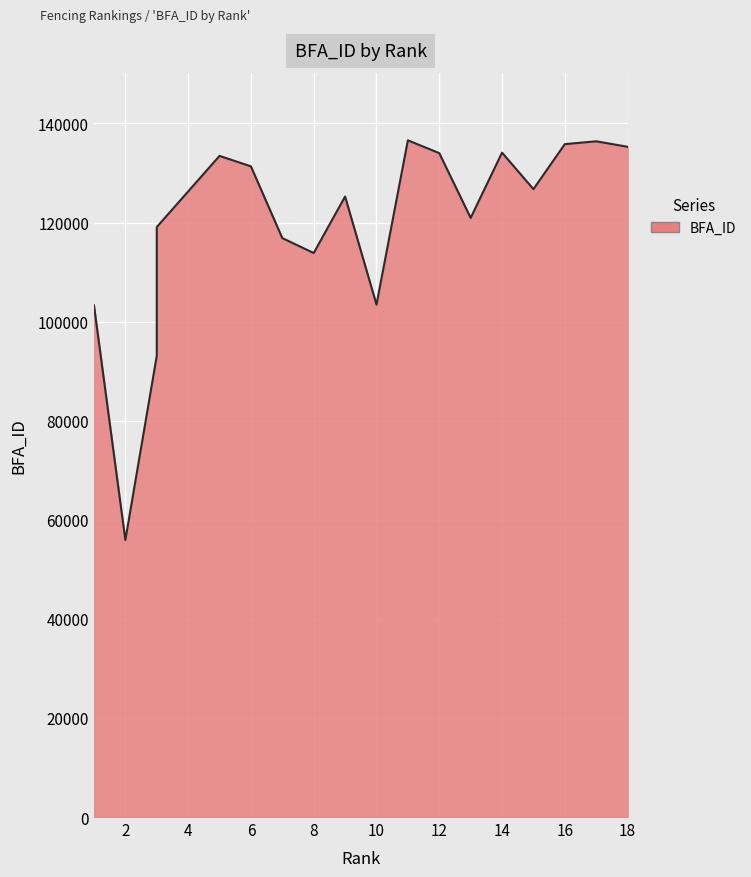

What is the sum of all values?

2155391